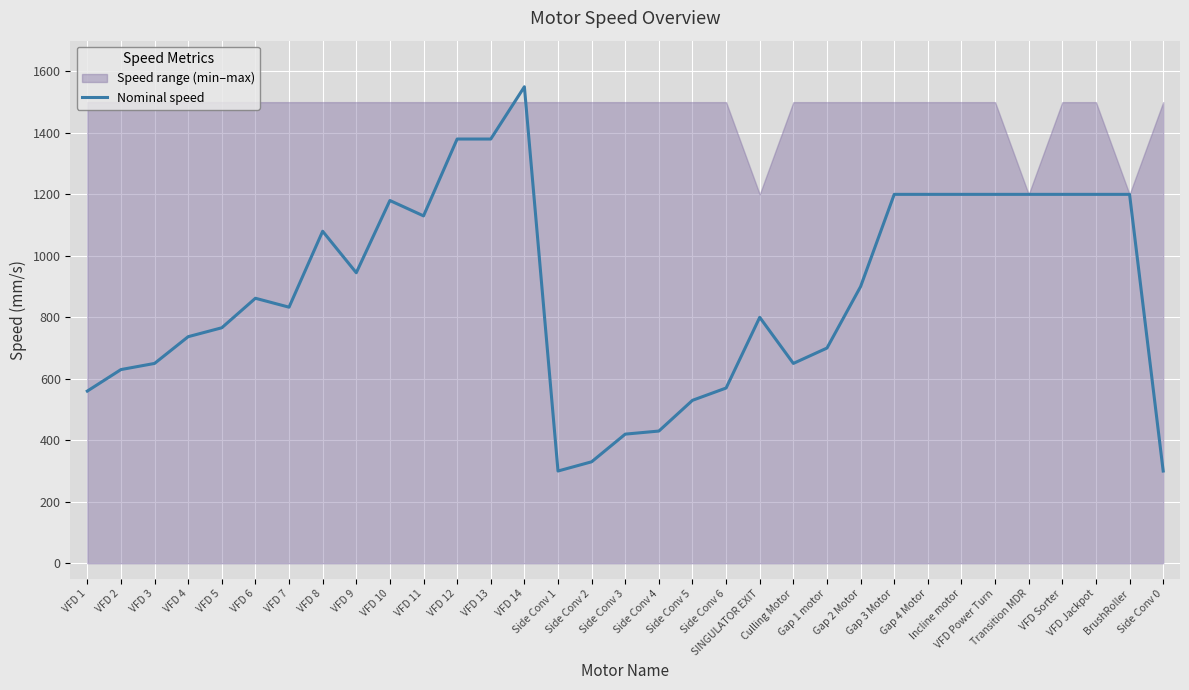

The chart shows a value of 411 at SINGULATOR EXIT. True or false?

False